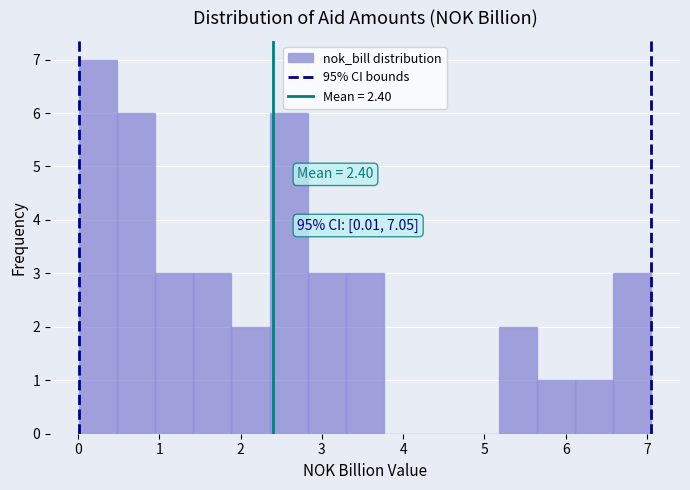

Over which range of the x-axis is the bar tallest?

0.0 to 0.5